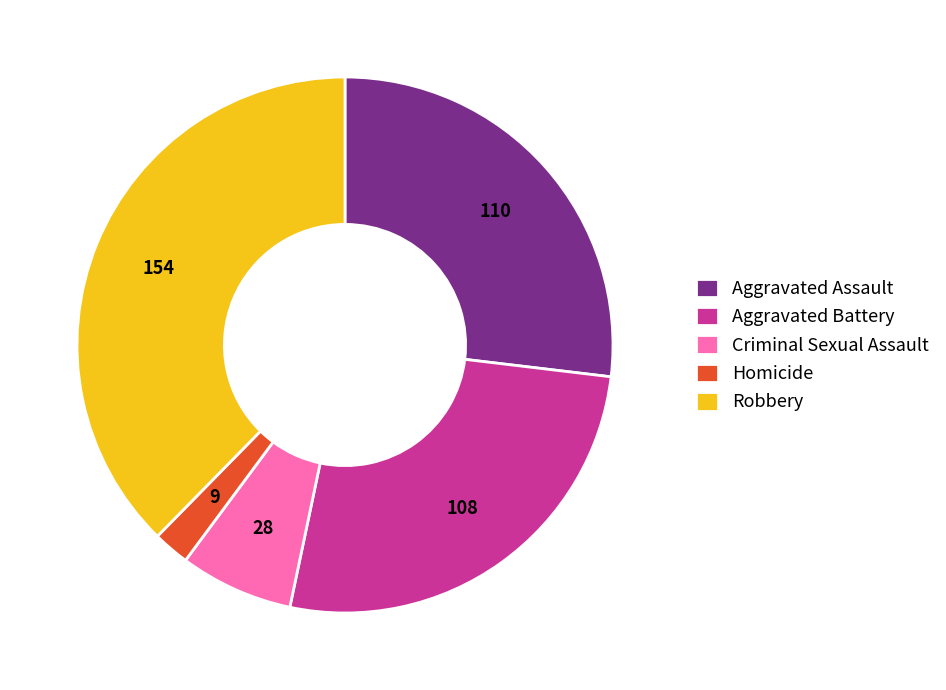

How many segments does this pie chart have?

5